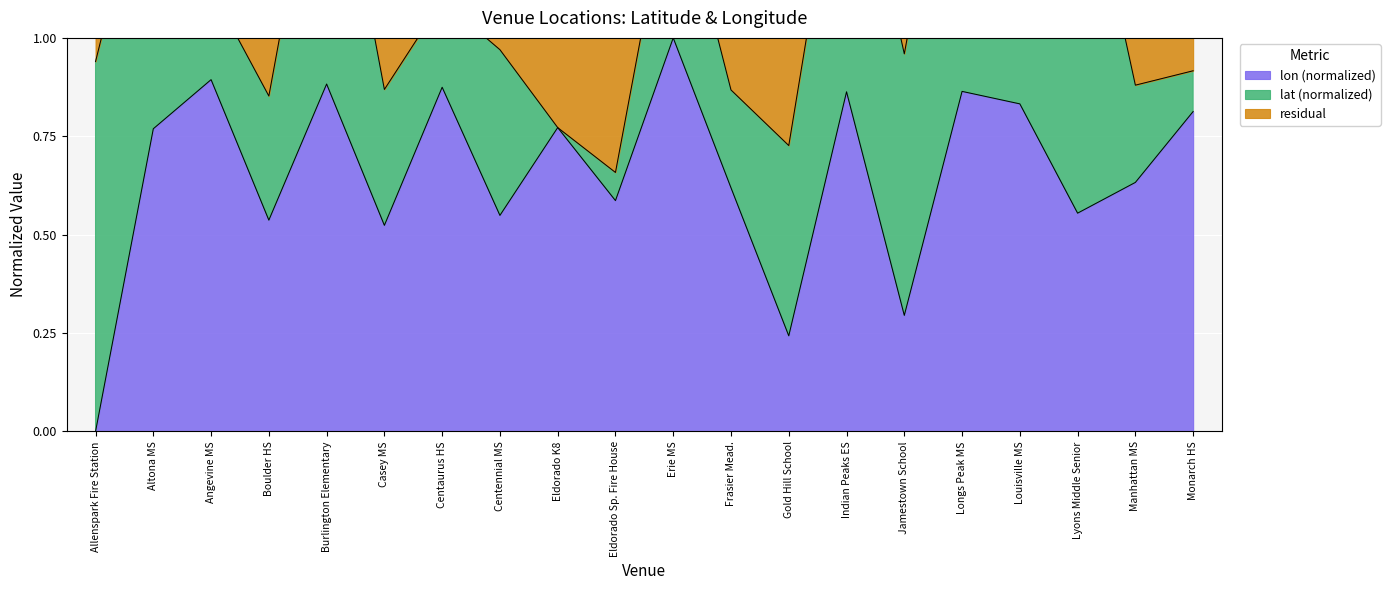

Reading right to left, transcribe all the data shown in this chart.

Monarch HS=0.8	Manhattan MS=0.6	Lyons Middle Senior=0.6	Louisville MS=0.8	Longs Peak MS=0.9	Jamestown School=0.3	Indian Peaks ES=0.9	Gold Hill School=0.2	Frasier Mead.=0.6	Erie MS=1.0	Eldorado Sp. Fire House=0.6	Eldorado K8=0.8	Centennial MS=0.5	Centaurus HS=0.9	Casey MS=0.5	Burlington Elementary=0.9	Boulder HS=0.5	Angevine MS=0.9	Altona MS=0.8	Allenspark Fire Station=0.0